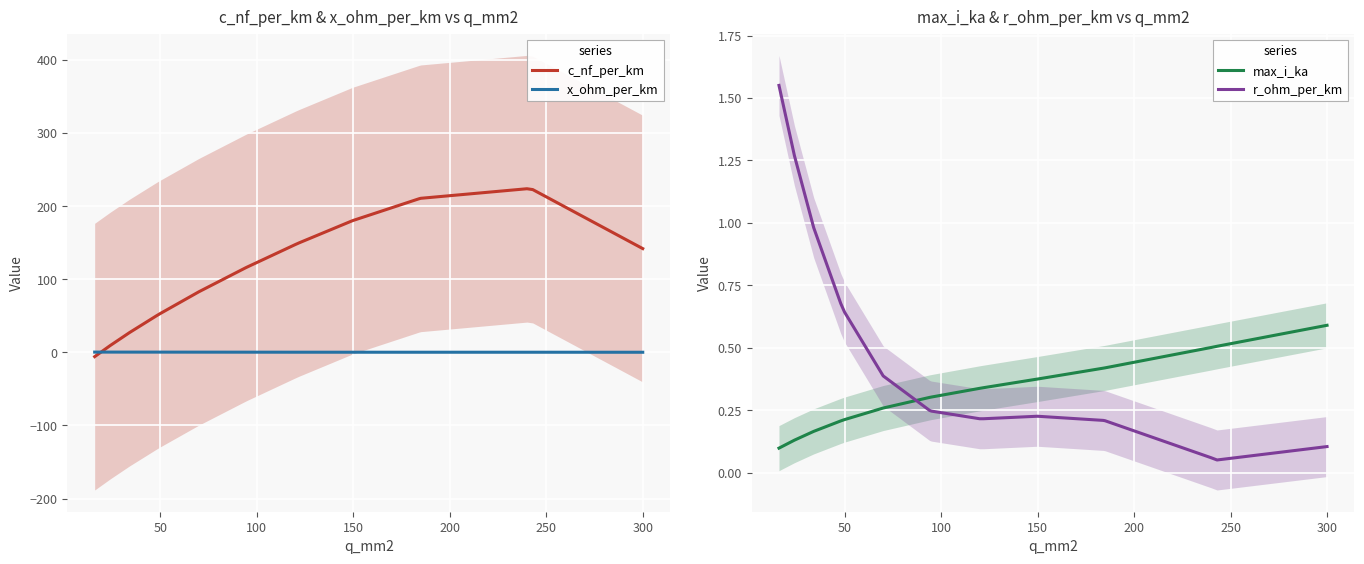

How many lines are shown in the chart?

4